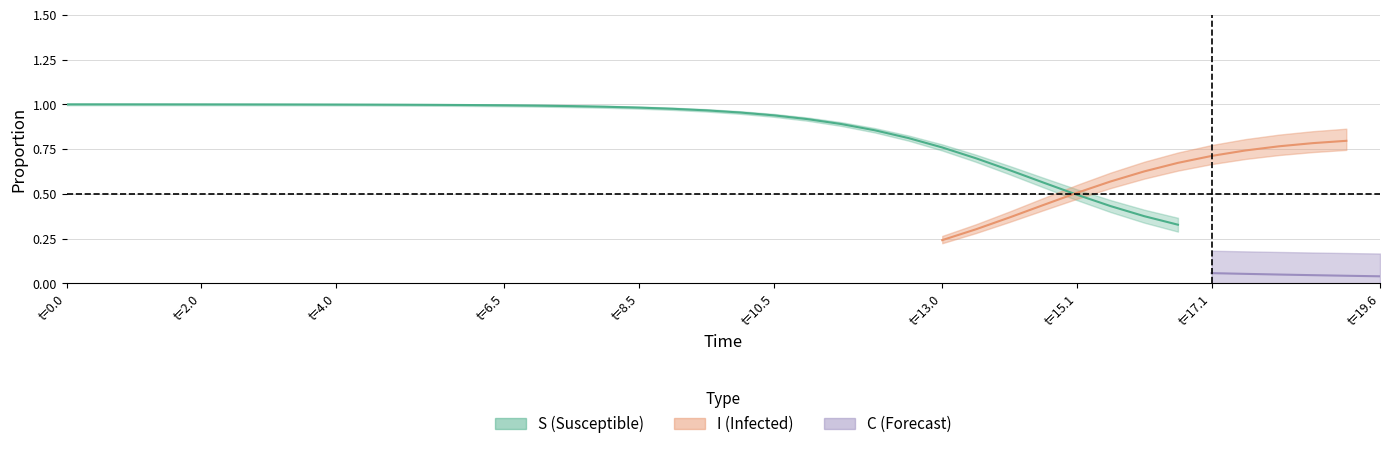

Is this an area chart (filled region under the line)?

No